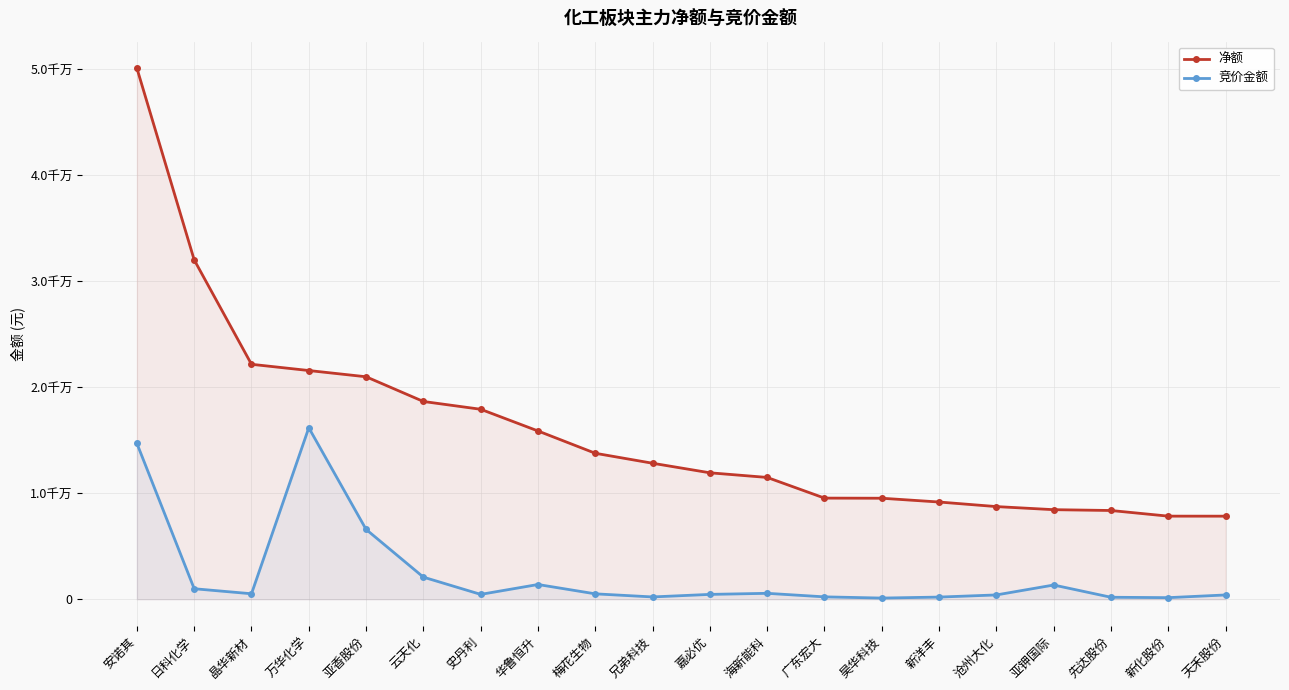

At which label is 竞价金额 closest to 8135164?

亚香股份